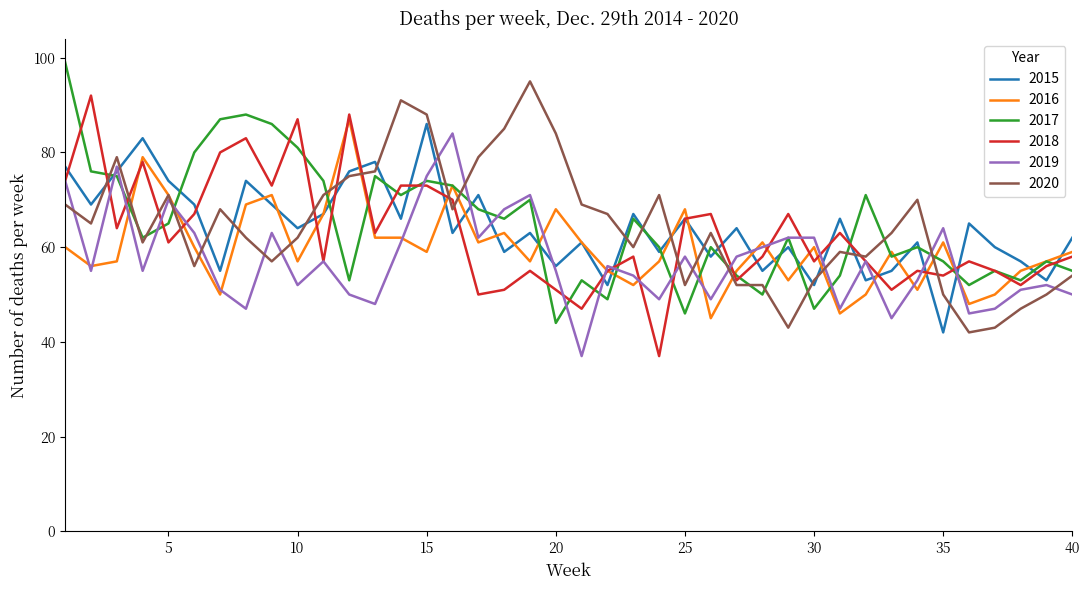

What is the maximum value for 2017?

99